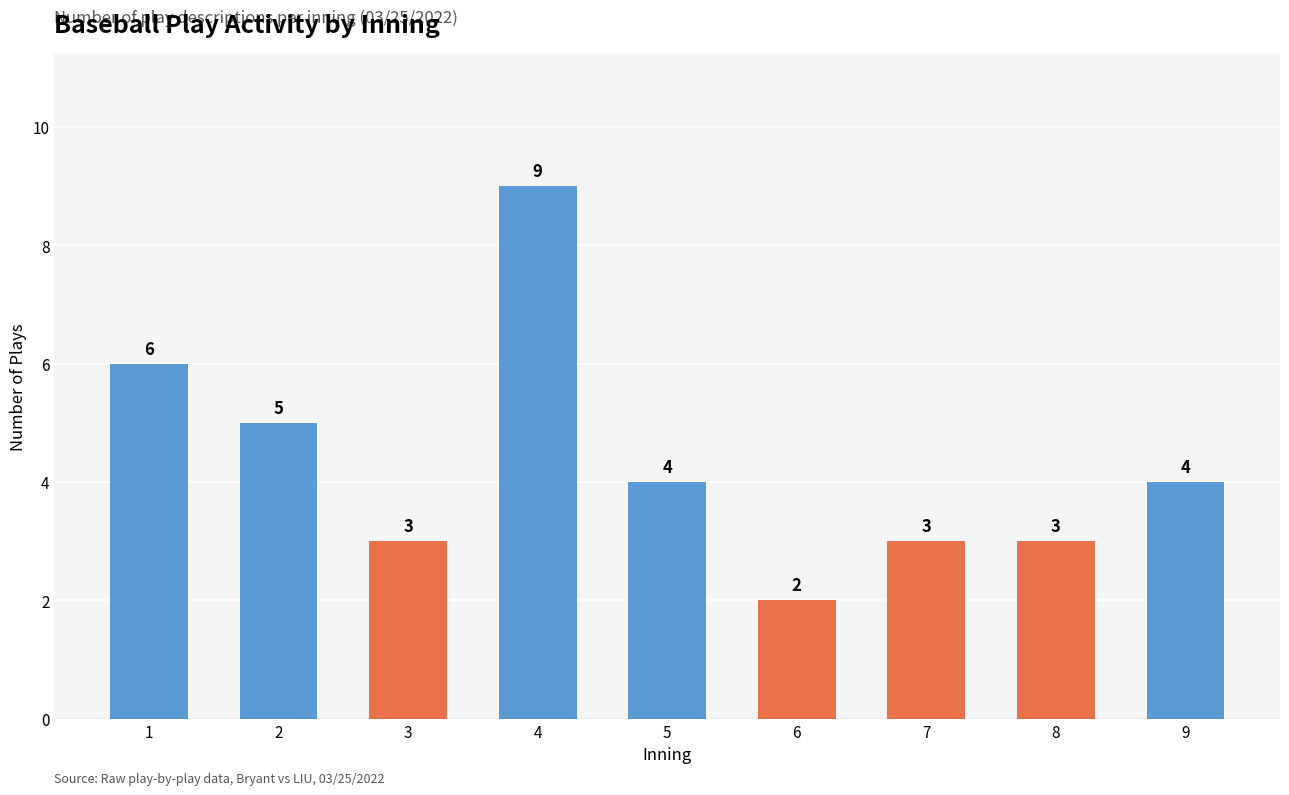

What is the average value?

4